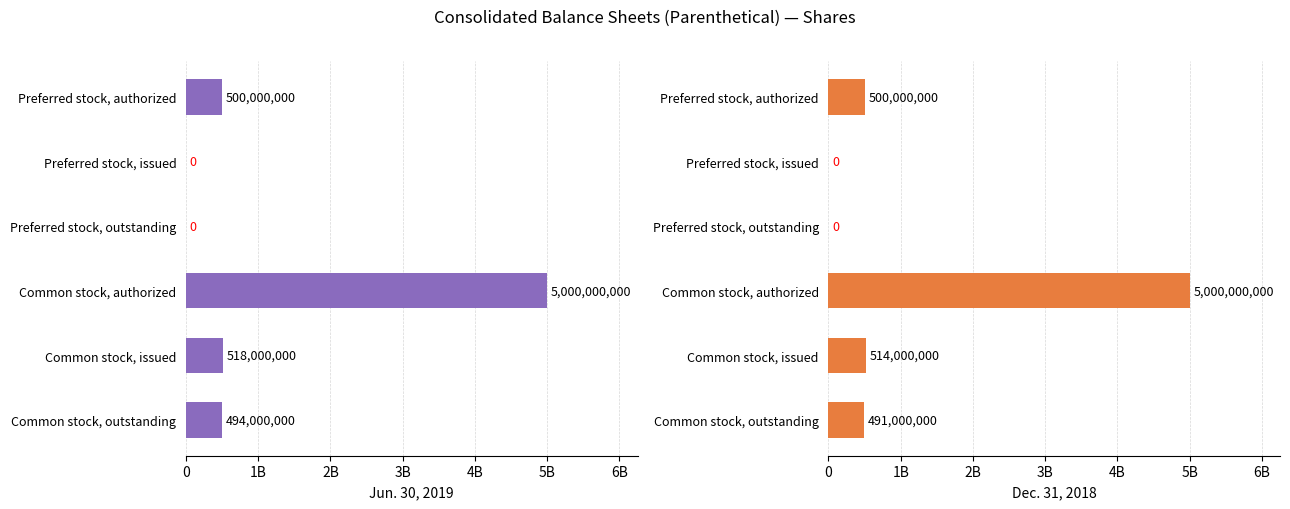

How many categories are shown in the chart?

6